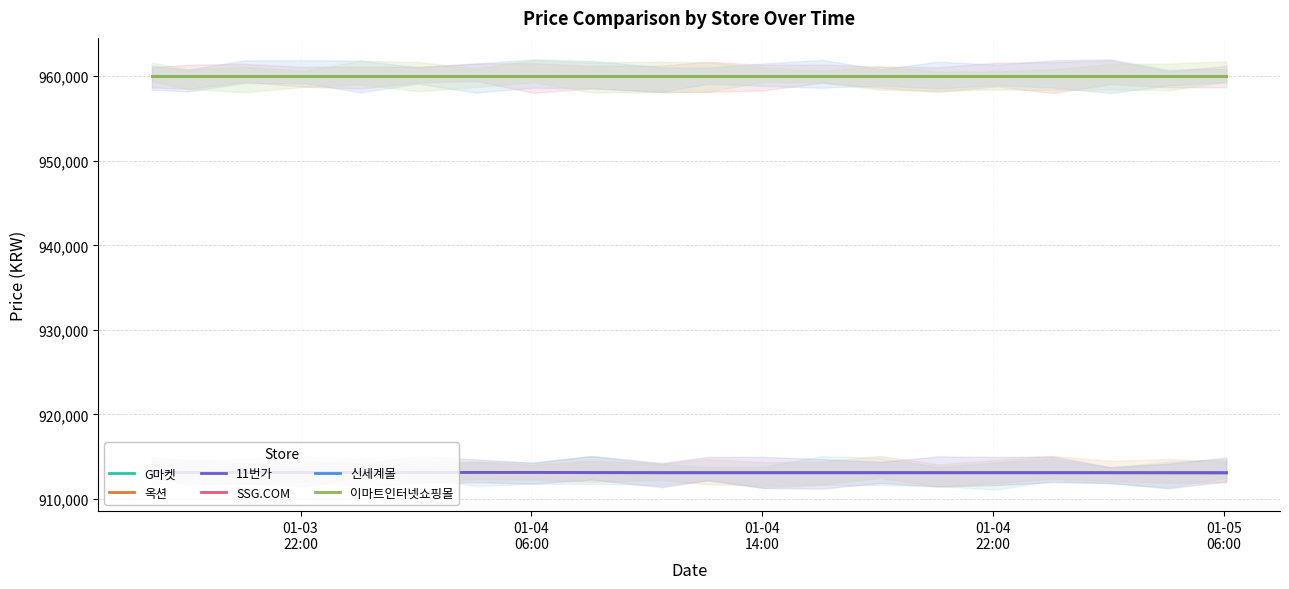

True or false: G마켓 and 신세계몰 intersect in this chart.

False